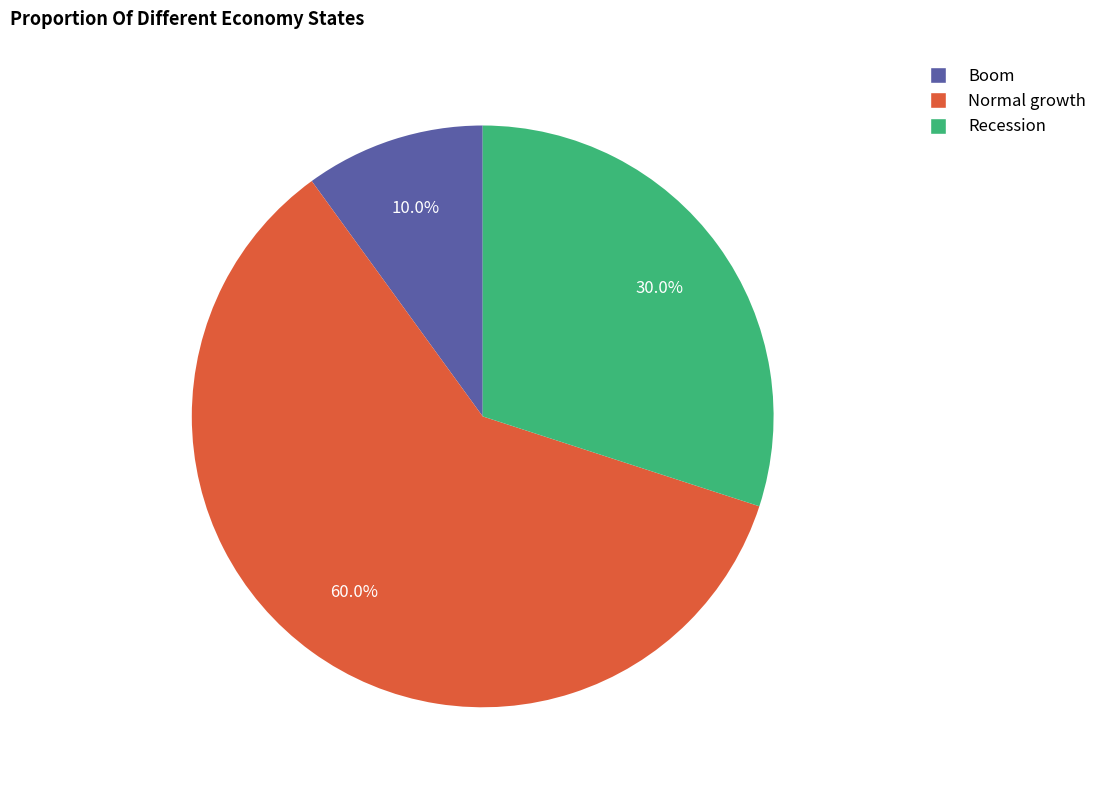

What percentage is the Boom slice, to the nearest percent?

10%